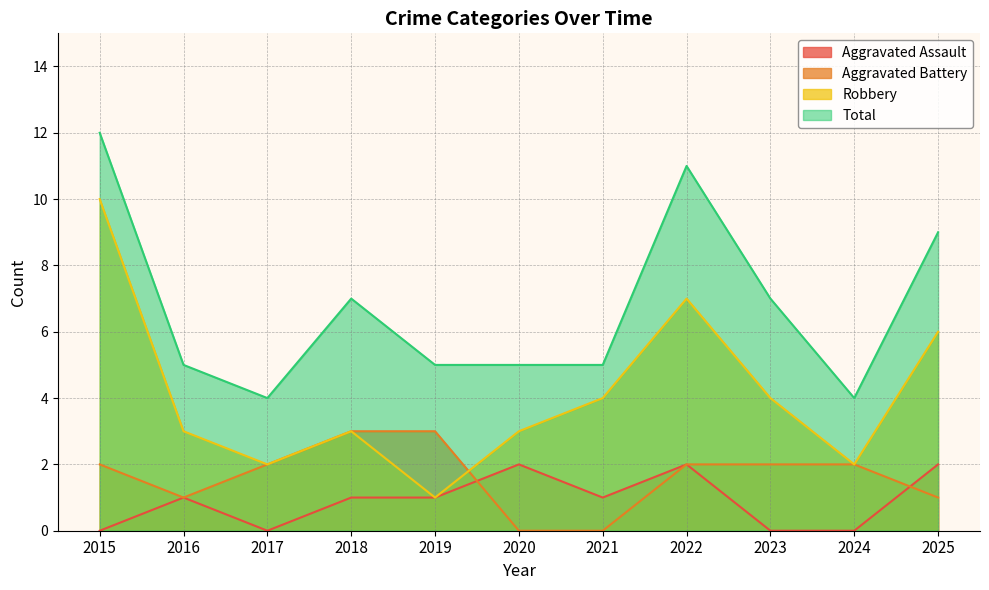

What is the approximate value of Total at 2020?

5